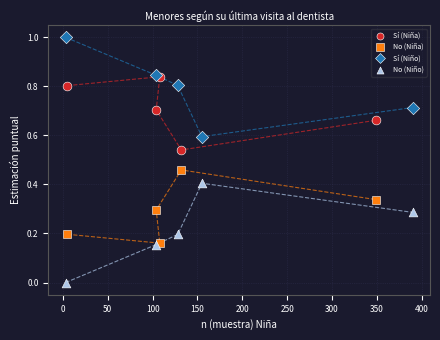

What are all the series names shown in the legend?

Sí (Niña), No (Niña), Sí (Niño), No (Niño)